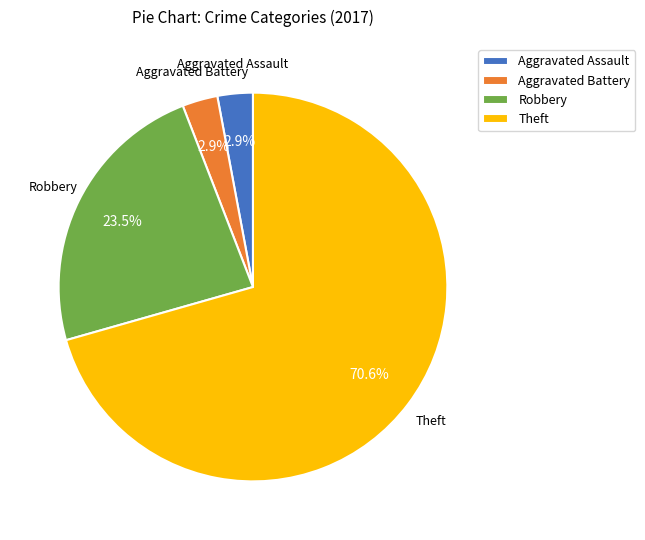

To the nearest percent, what is the difference between the largest and smallest slice percentages?

68%